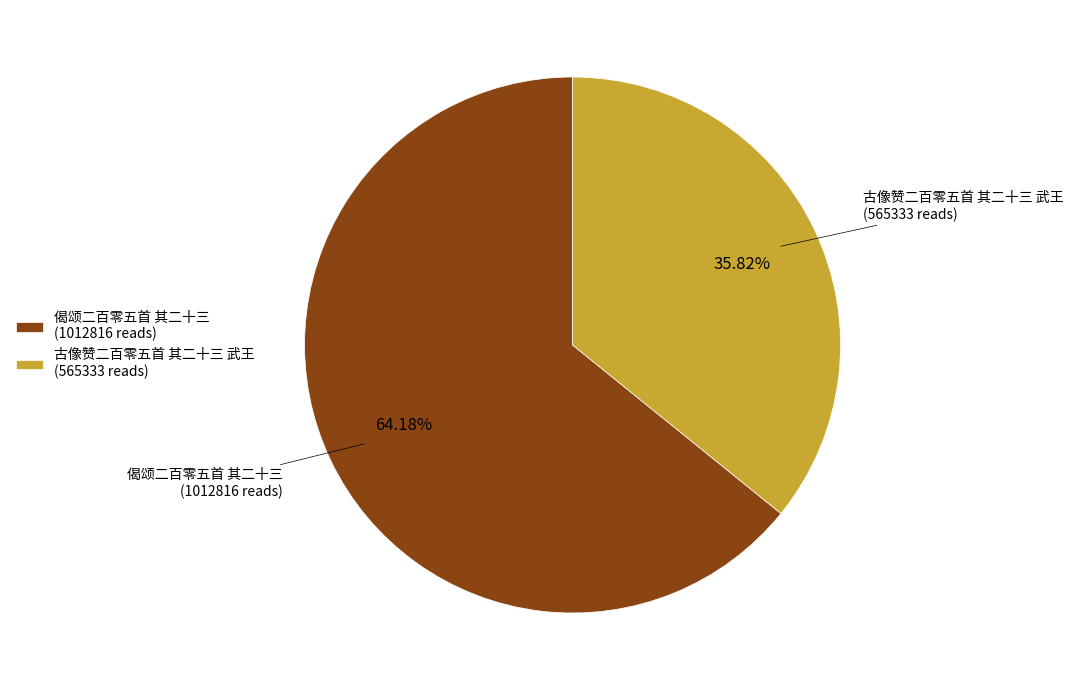

How many slices are in this pie chart?

2